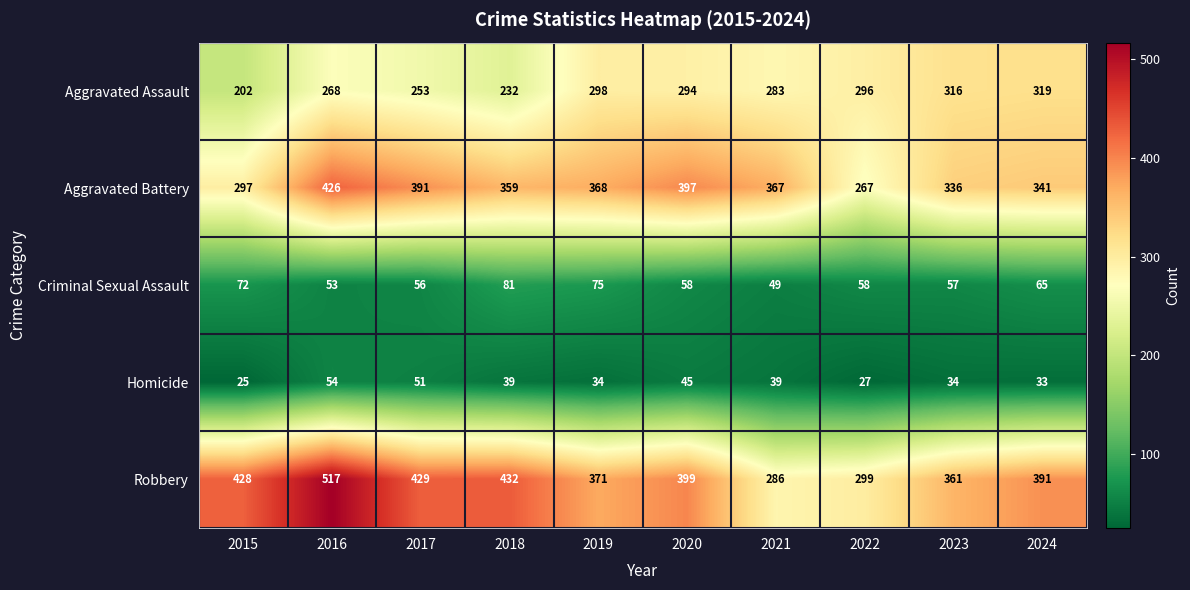

Which series has the largest total across all categories?

Robbery